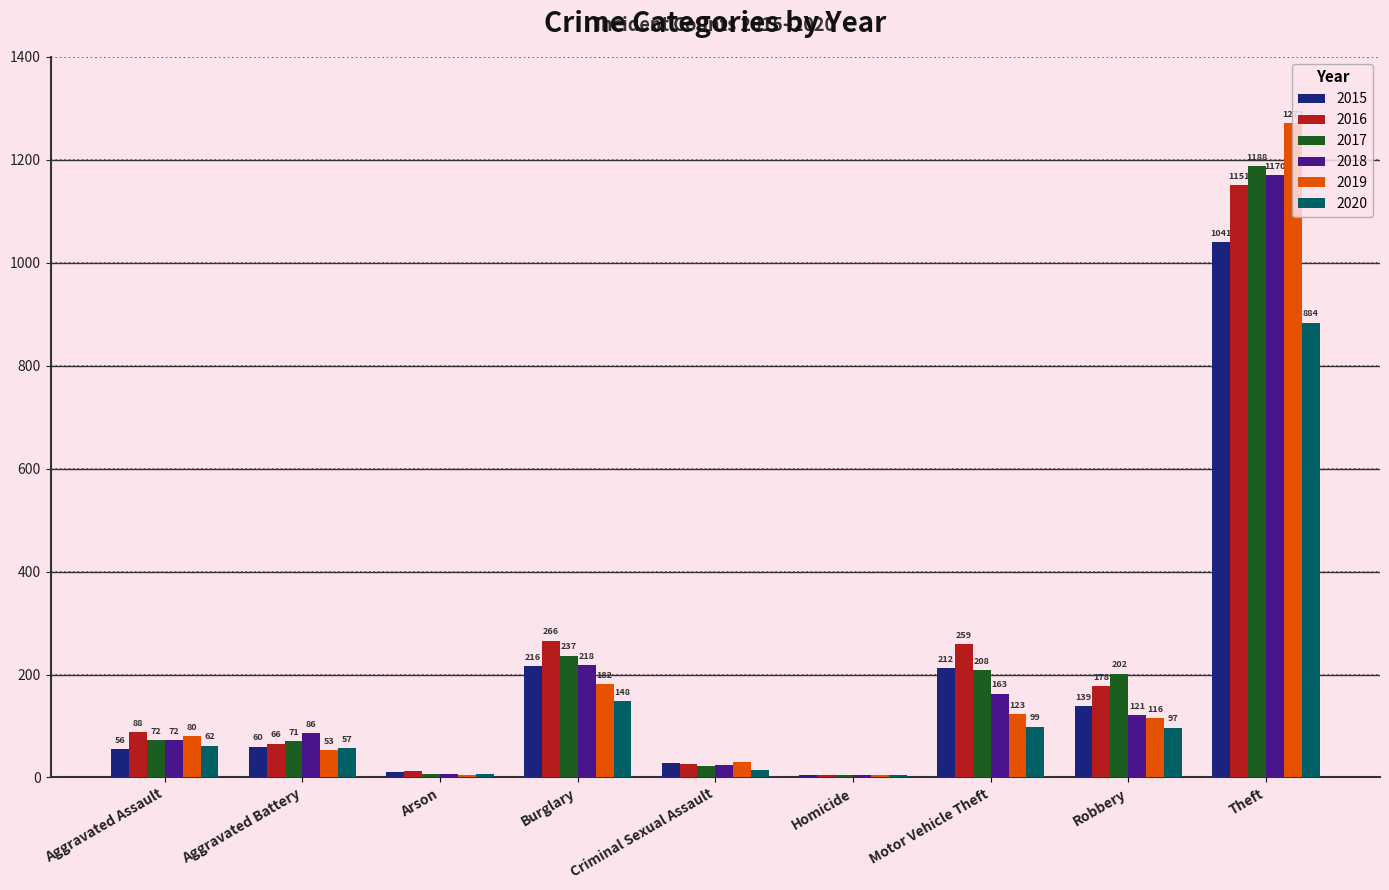

Reading left to right, extract all data points from this chart.

2015: Aggravated Assault=56	Aggravated Battery=60	Arson=10	Burglary=216	Criminal Sexual Assault=29	Homicide=5	Motor Vehicle Theft=212	Robbery=139	Theft=1041
2016: Aggravated Assault=88	Aggravated Battery=66	Arson=12	Burglary=266	Criminal Sexual Assault=26	Homicide=4	Motor Vehicle Theft=259	Robbery=178	Theft=1151
2017: Aggravated Assault=72	Aggravated Battery=71	Arson=7	Burglary=237	Criminal Sexual Assault=22	Homicide=4	Motor Vehicle Theft=208	Robbery=202	Theft=1188
2018: Aggravated Assault=72	Aggravated Battery=86	Arson=7	Burglary=218	Criminal Sexual Assault=24	Homicide=4	Motor Vehicle Theft=163	Robbery=121	Theft=1170
2019: Aggravated Assault=80	Aggravated Battery=53	Arson=5	Burglary=182	Criminal Sexual Assault=31	Homicide=4	Motor Vehicle Theft=123	Robbery=116	Theft=1272
2020: Aggravated Assault=62	Aggravated Battery=57	Arson=7	Burglary=148	Criminal Sexual Assault=15	Homicide=5	Motor Vehicle Theft=99	Robbery=97	Theft=884